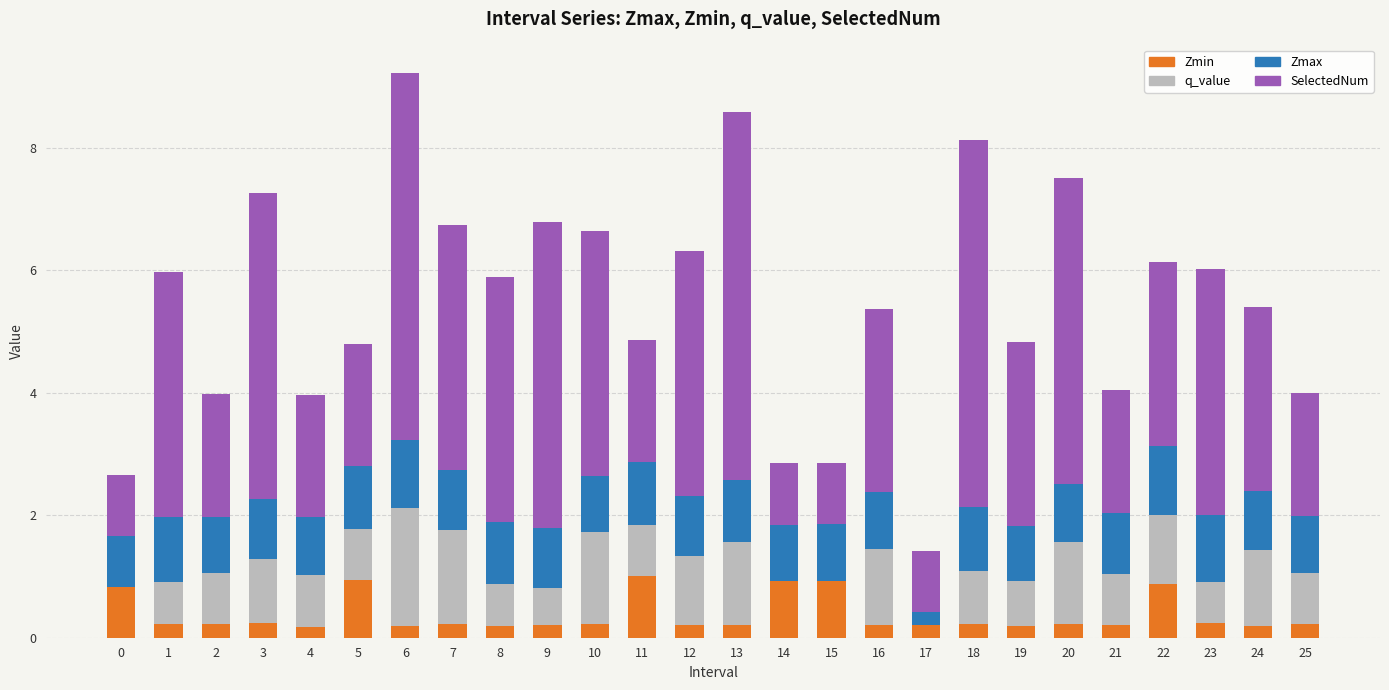

What is the maximum value for Zmin?

1.0